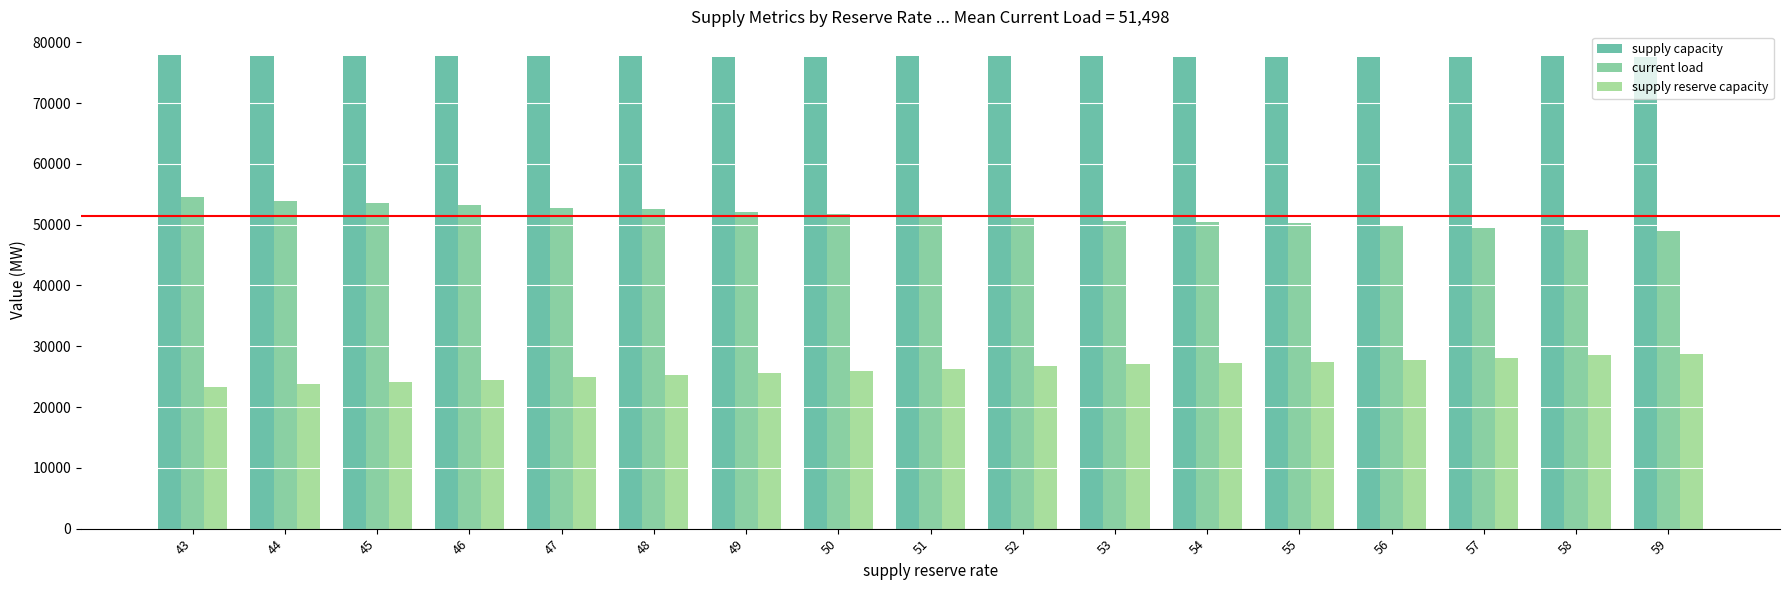

What is the value of the supply reserve capacity bar at the 15th from the left?

28109